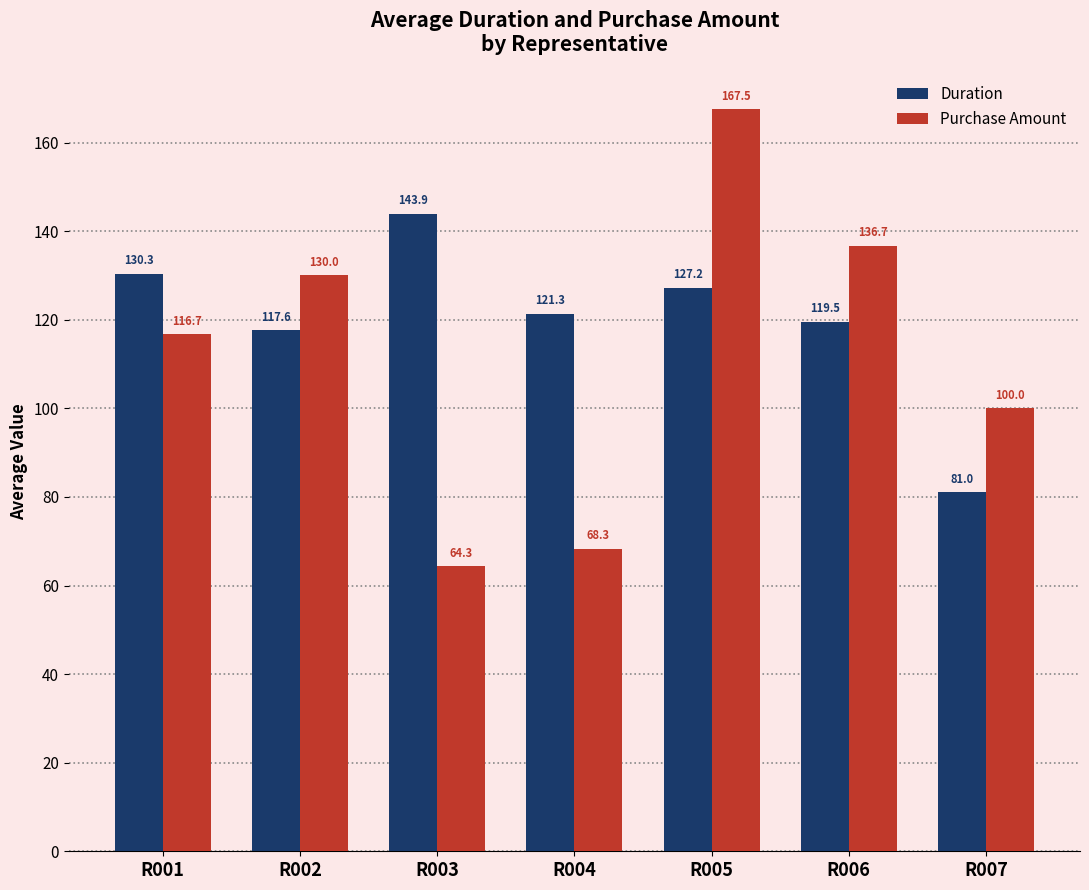

Between R001 and R003, which series saw the biggest shift?

Purchase Amount